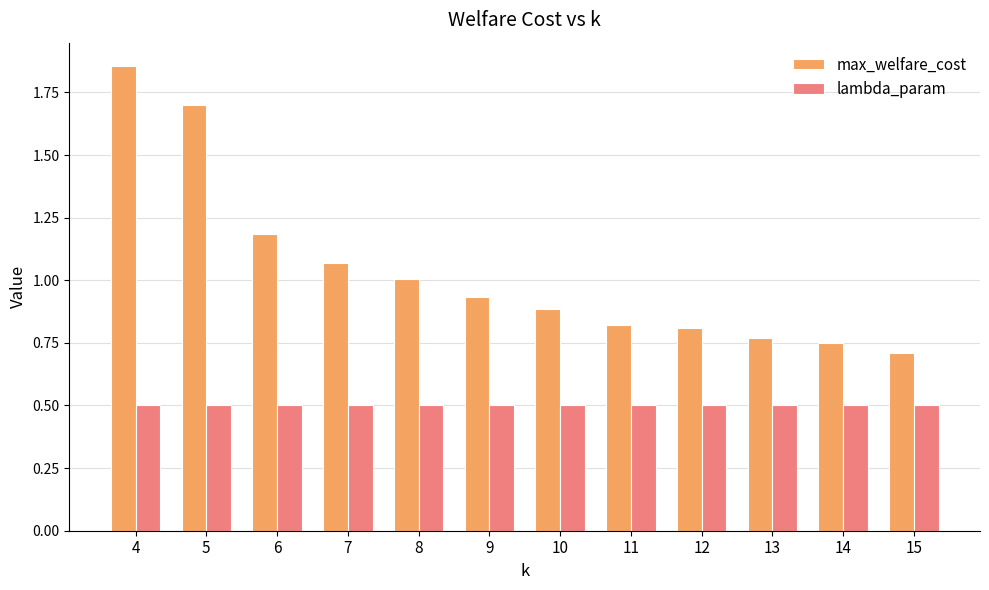

At which category is the sum across all series the highest?

4